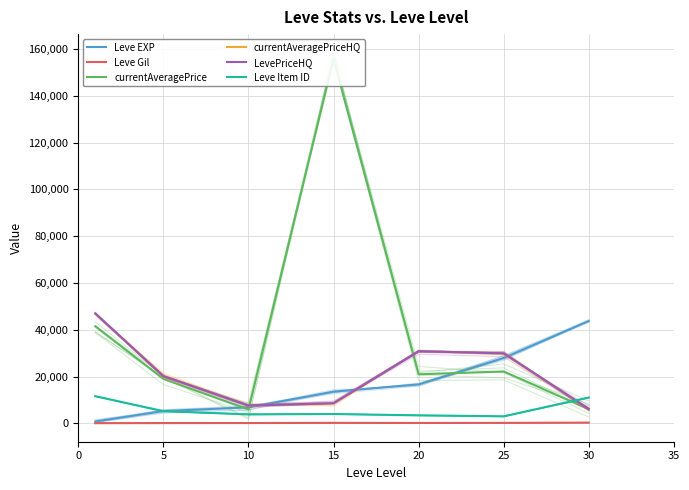

Rank the series by their maximum value, from lowest to highest.

Leve Gil, Leve Item ID, Leve EXP, currentAveragePriceHQ, LevePriceHQ, currentAveragePrice